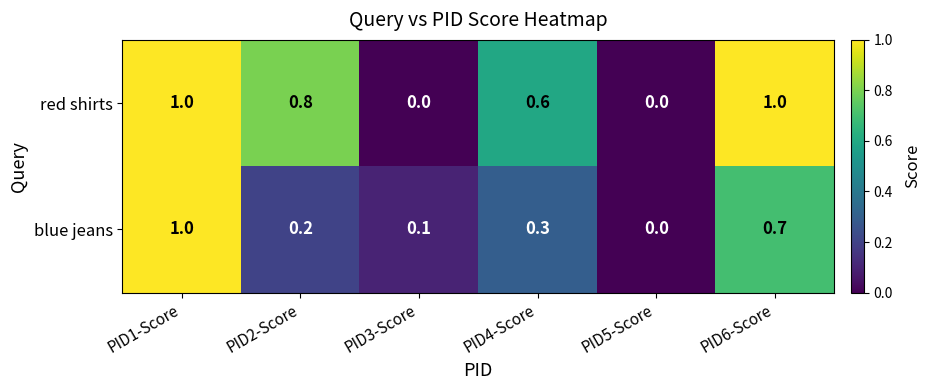

How many data points in blue jeans are above 0?

5